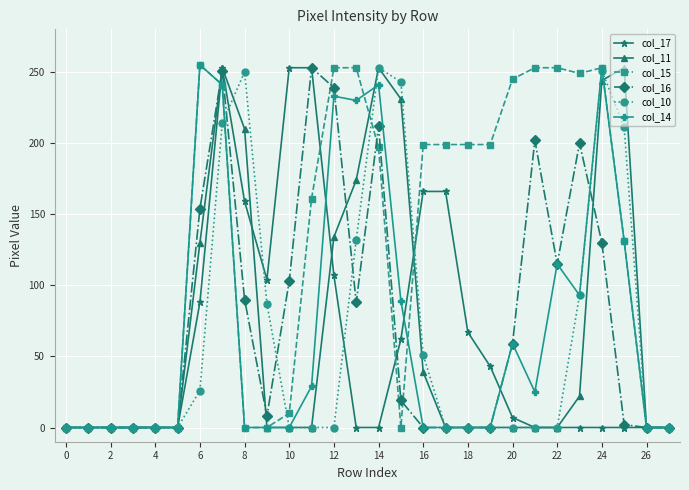

Does the chart have visible grid lines?

Yes